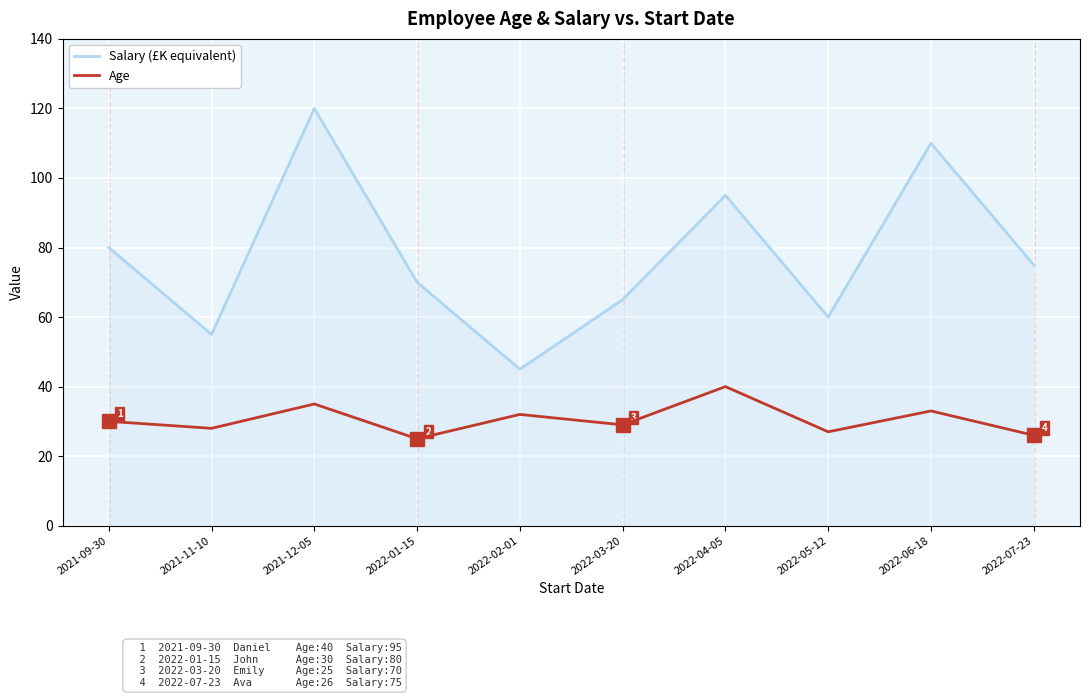

Reading right to left, what are all the values shown in this chart?

Salary (£K equivalent): 2022-07-23=75	2022-06-18=110	2022-05-12=60	2022-04-05=95	2022-03-20=65	2022-02-01=45	2022-01-15=70	2021-12-05=120	2021-11-10=55	2021-09-30=80
Age: 2022-07-23=26	2022-06-18=33	2022-05-12=27	2022-04-05=40	2022-03-20=29	2022-02-01=32	2022-01-15=25	2021-12-05=35	2021-11-10=28	2021-09-30=30